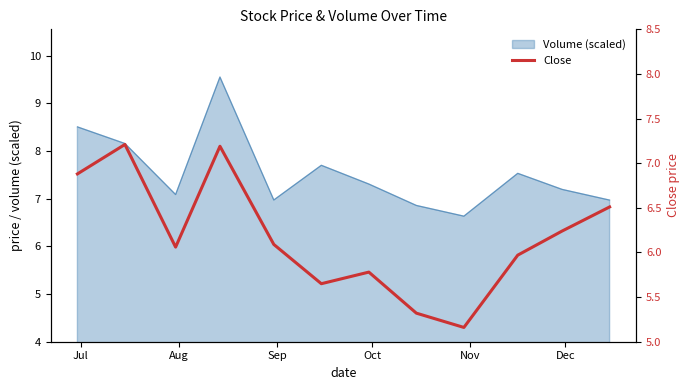

What is the maximum value for Volume (scaled)?

9.6